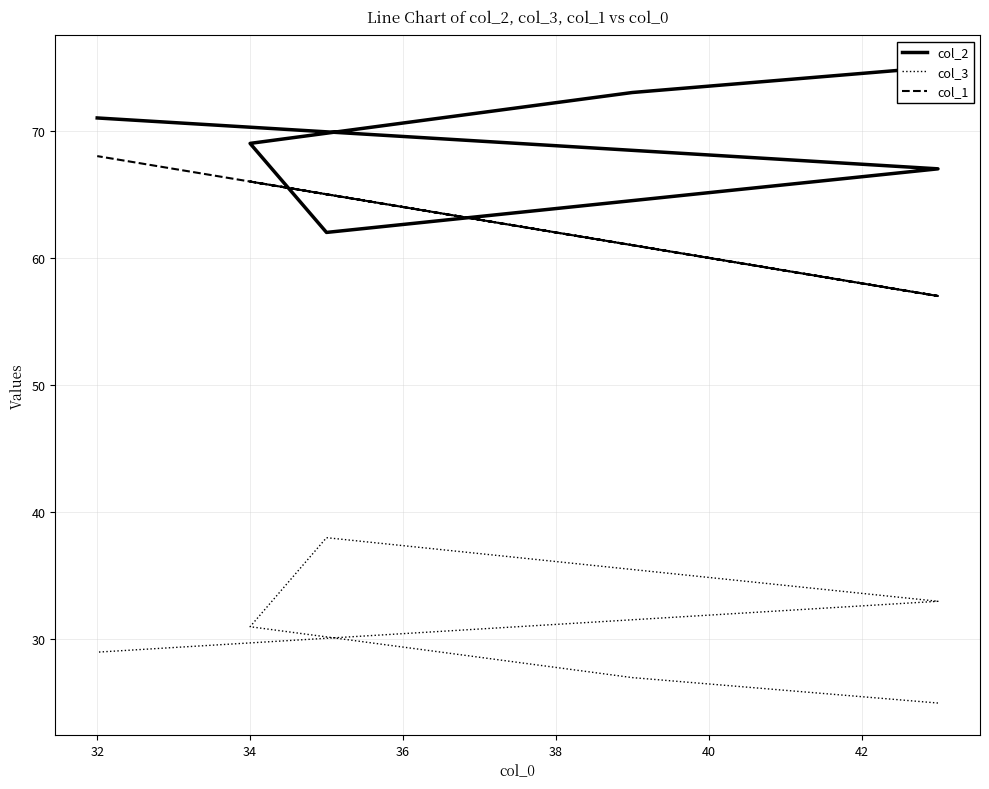

What is the difference between the maximum and minimum values in the col_2 series?

13